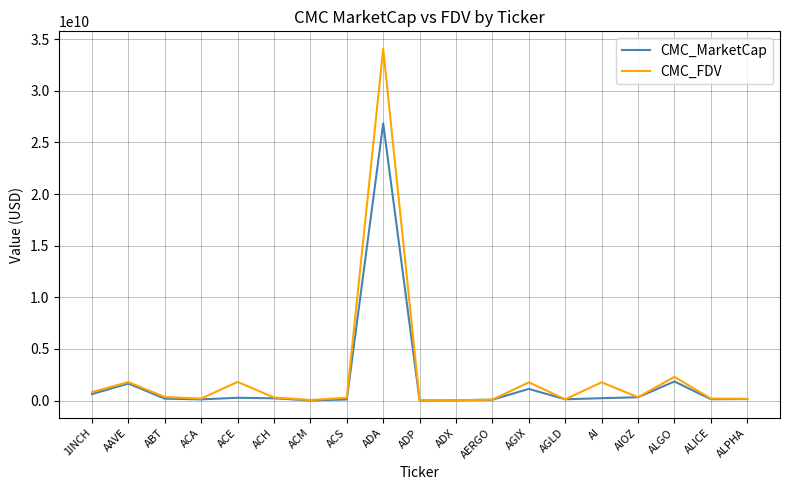

Which series has the widest spread of values?

CMC_FDV